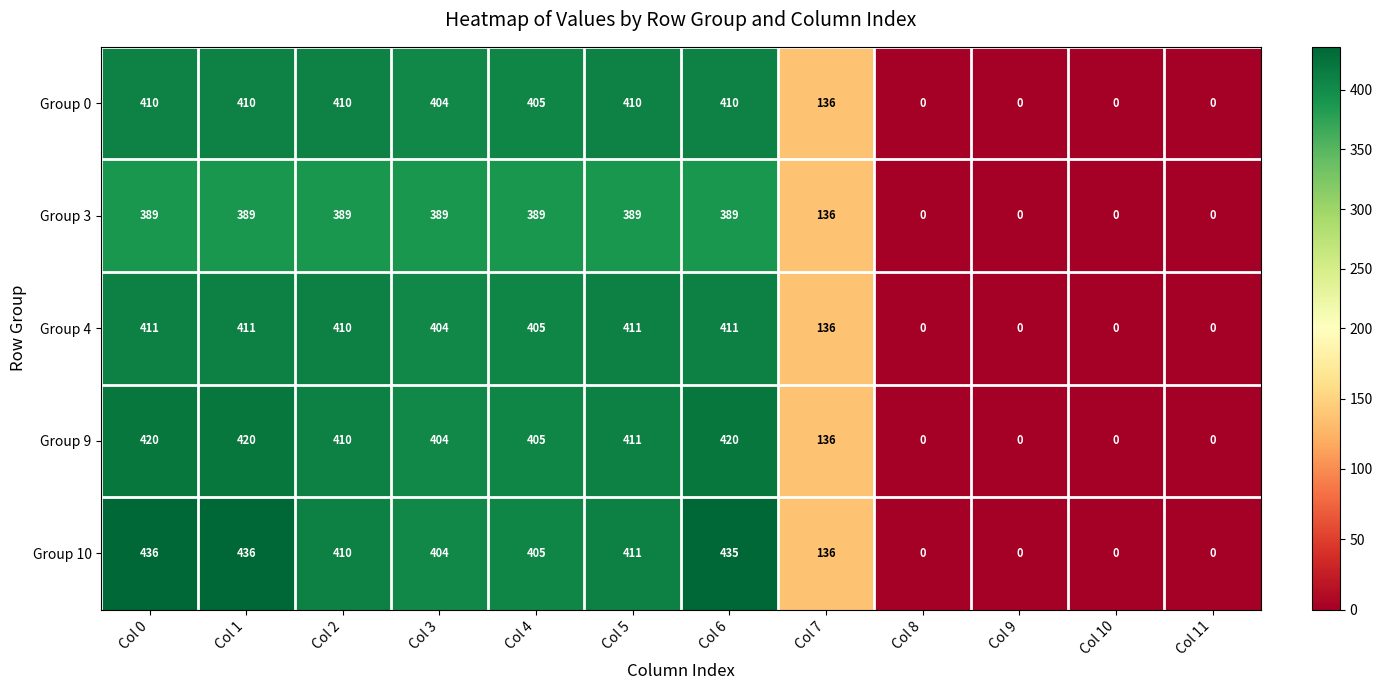

Is the value of Group 0 at Col 5 greater than the value of Group 3 at Col 0?

Yes